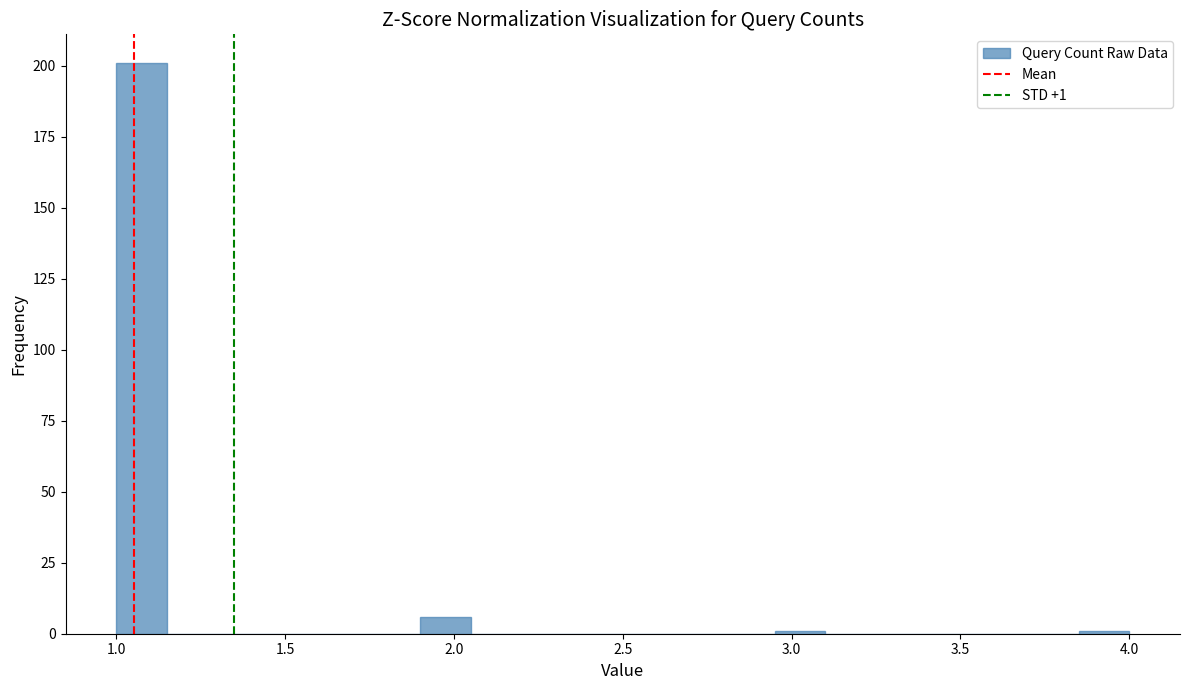

Around what value on the x-axis is the tallest bar? Give the approximate position of its centre, as read against the axis.

1.10